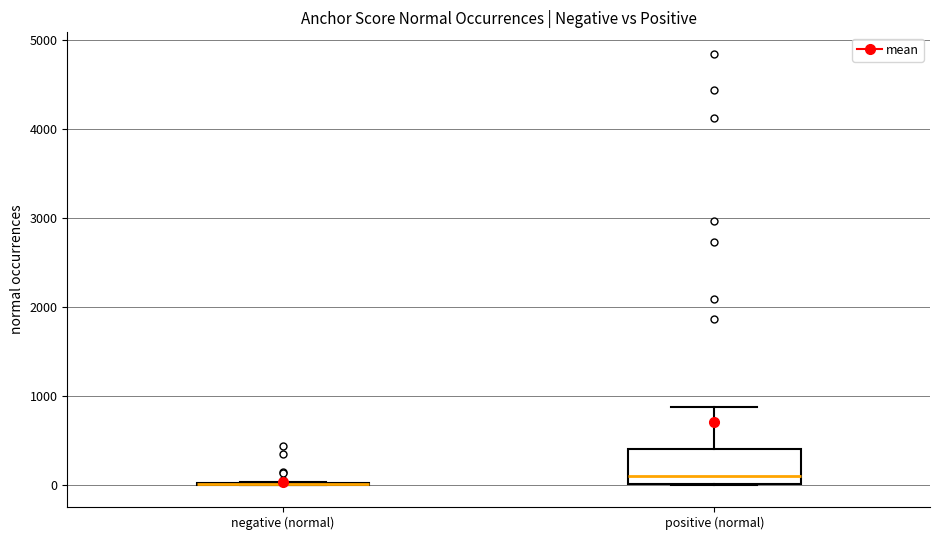

Reading left to right, read every box against the y-axis: the position of its median line, the range the box covers, and the ends of its whiskers. The values are not printed on the chart, so give them approximately, as read against the axis.

negative (normal): box collapsed to a line at 0, whiskers 0 to 0
positive (normal): median 100, box 0 to 400, whiskers 0 to 900